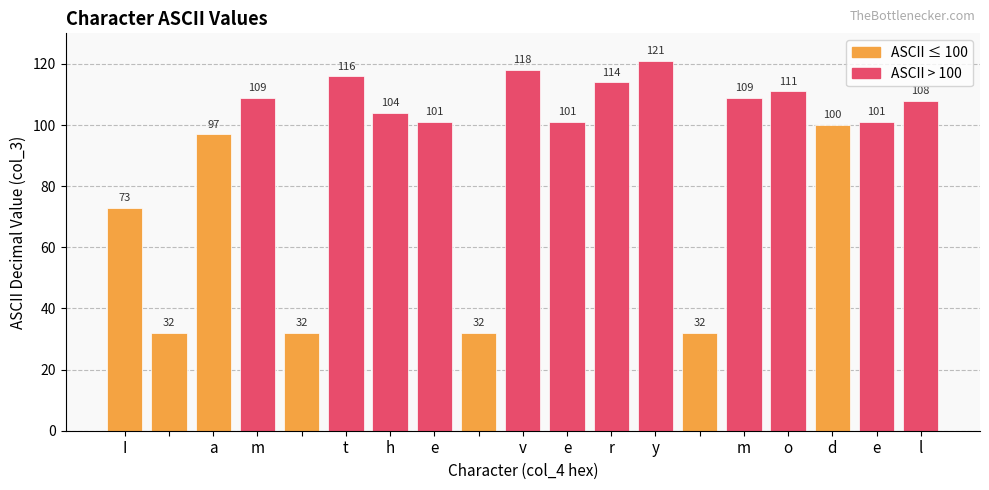

What is the difference between the maximum and minimum values?

89